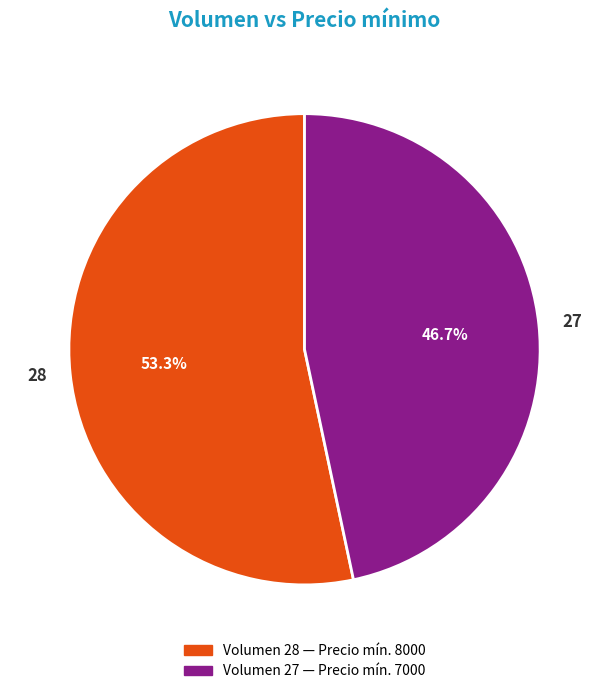

Is it true that 28 is 53% of the pie?

True